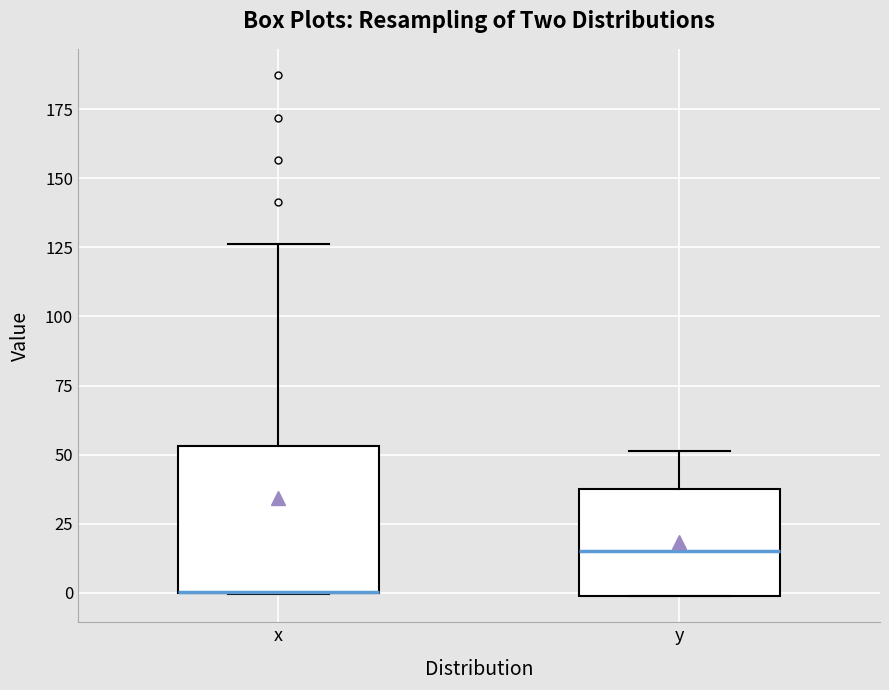

Reading left to right, read every box against the y-axis: the position of its median line, the range the box covers, and the ends of its whiskers. The values are not printed on the chart, so give them approximately, as read against the axis.

x: median 0 (drawn on the box's lower edge), box 0 to 55, whiskers 0 to 125
y: median 15, box 0 to 40, whiskers 0 to 50